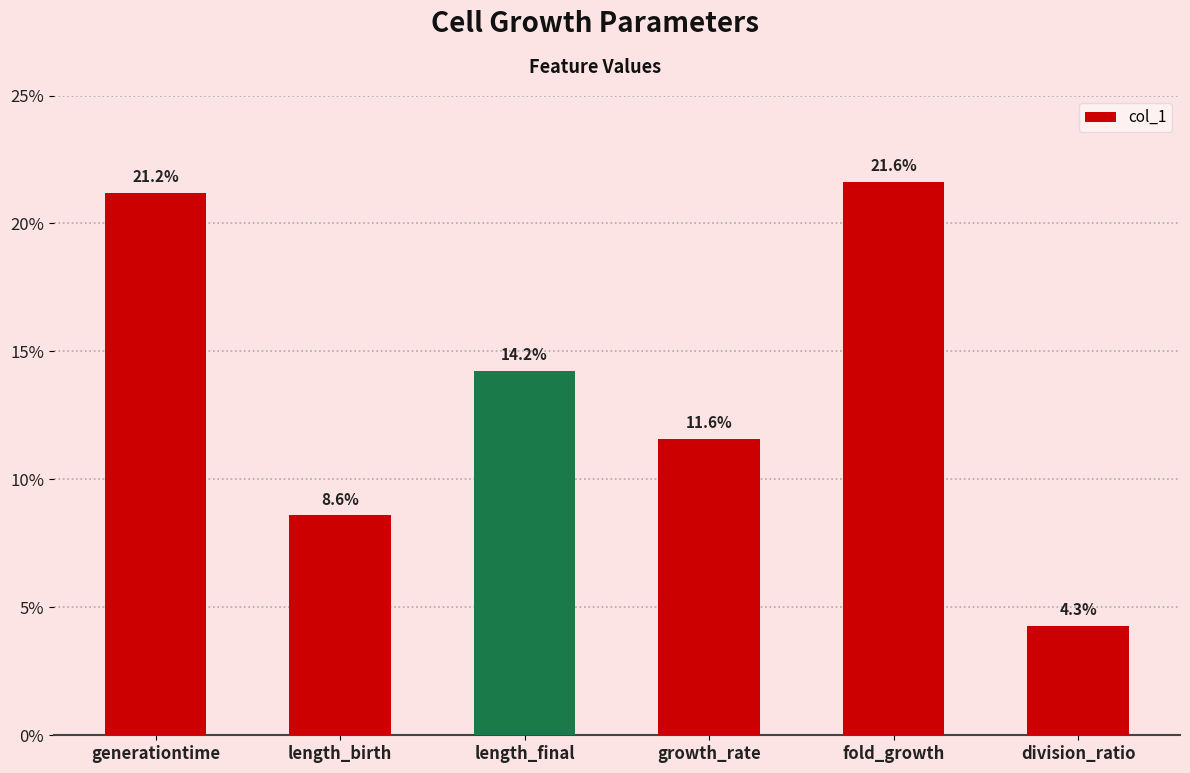

What is the sum of all values?

0.8